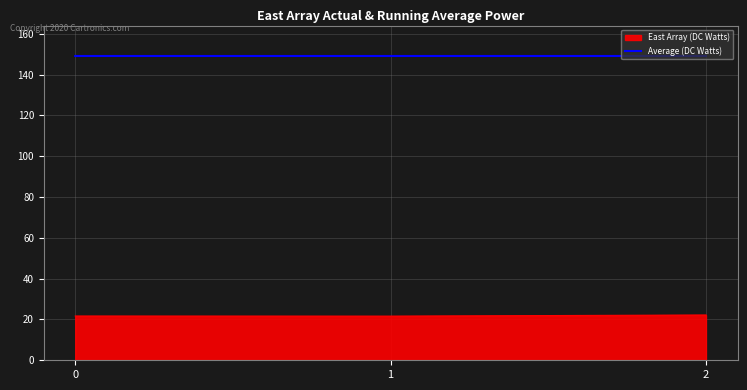

What is the maximum value for East Array (DC Watts)?

22.2